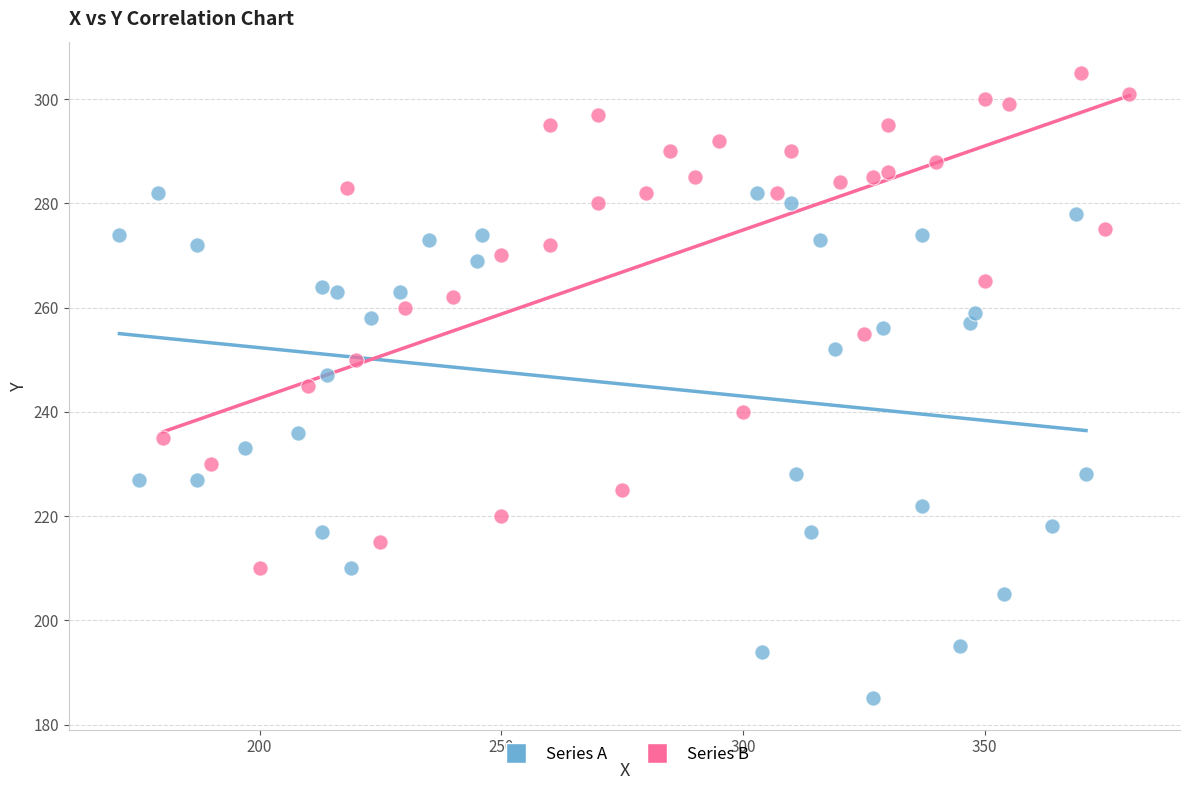

Which series has the widest spread of Y values?

Series A